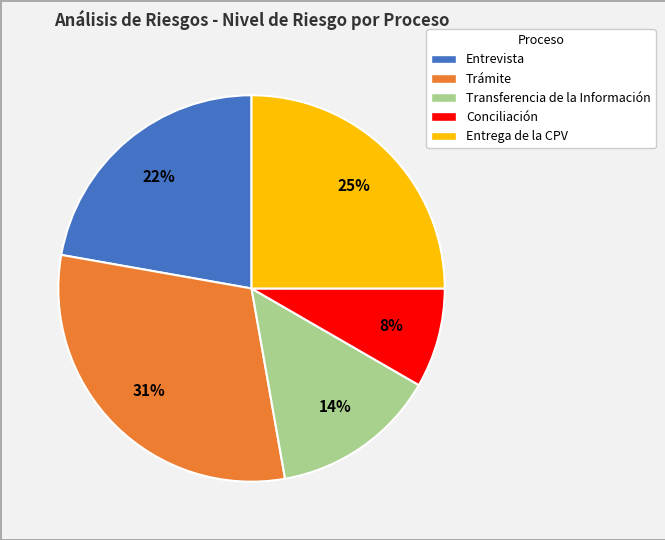

To the nearest percent, what is the difference between the Entrega de la CPV and Entrevista slice percentages?

3%